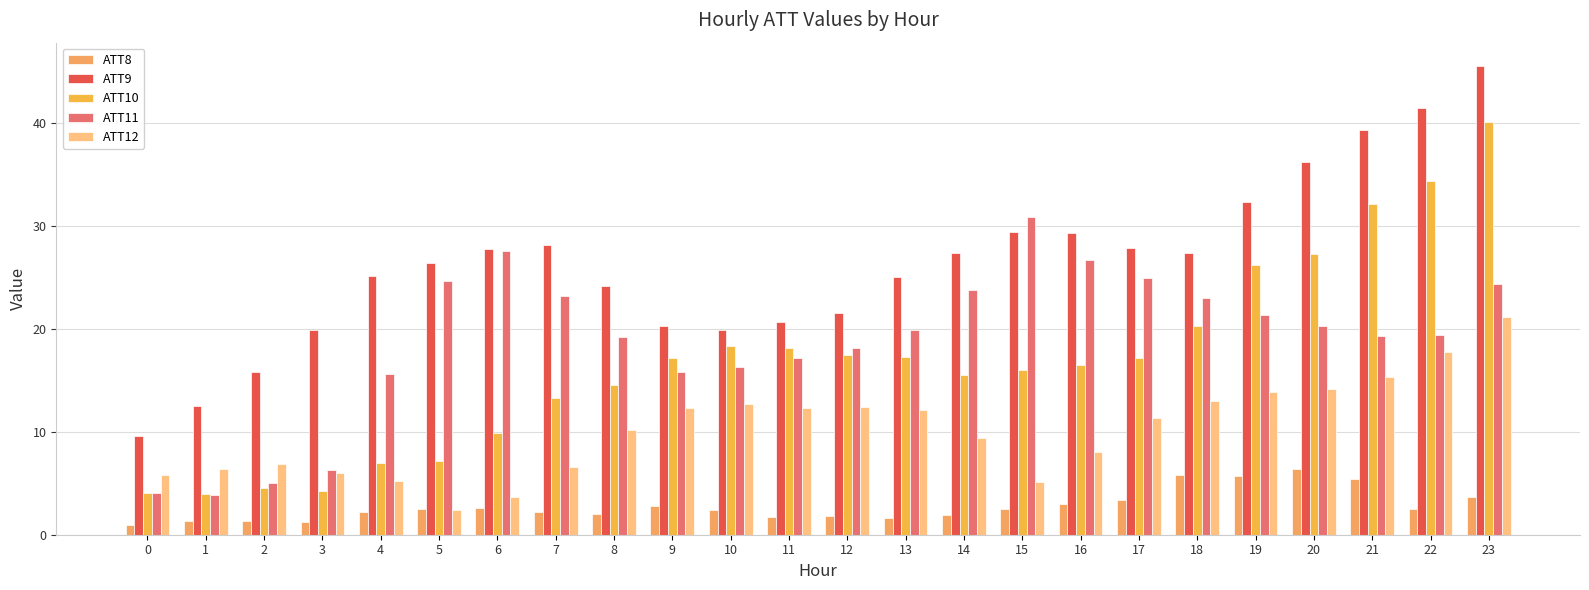

Is the value of ATT11 at 0 greater than the value of ATT12 at 18?

No